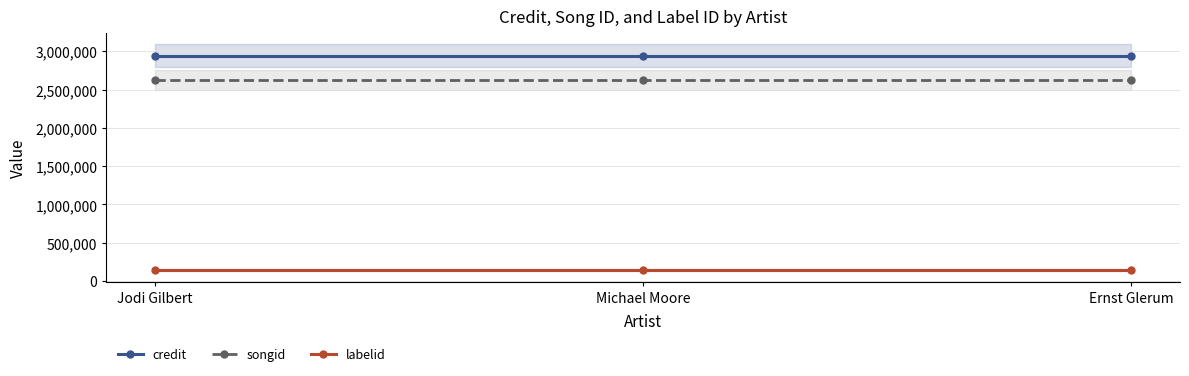

What is the label of the 1st point from the right?

Ernst Glerum